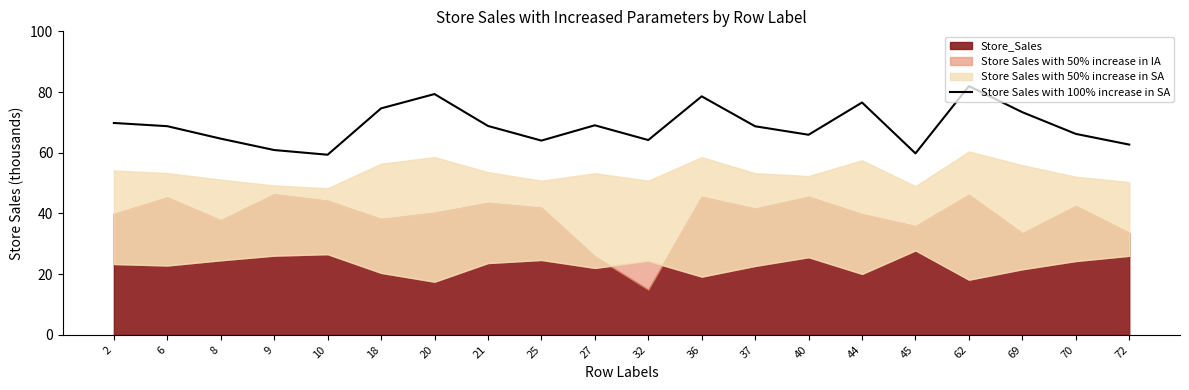

What is the sum of all values?

1377.2